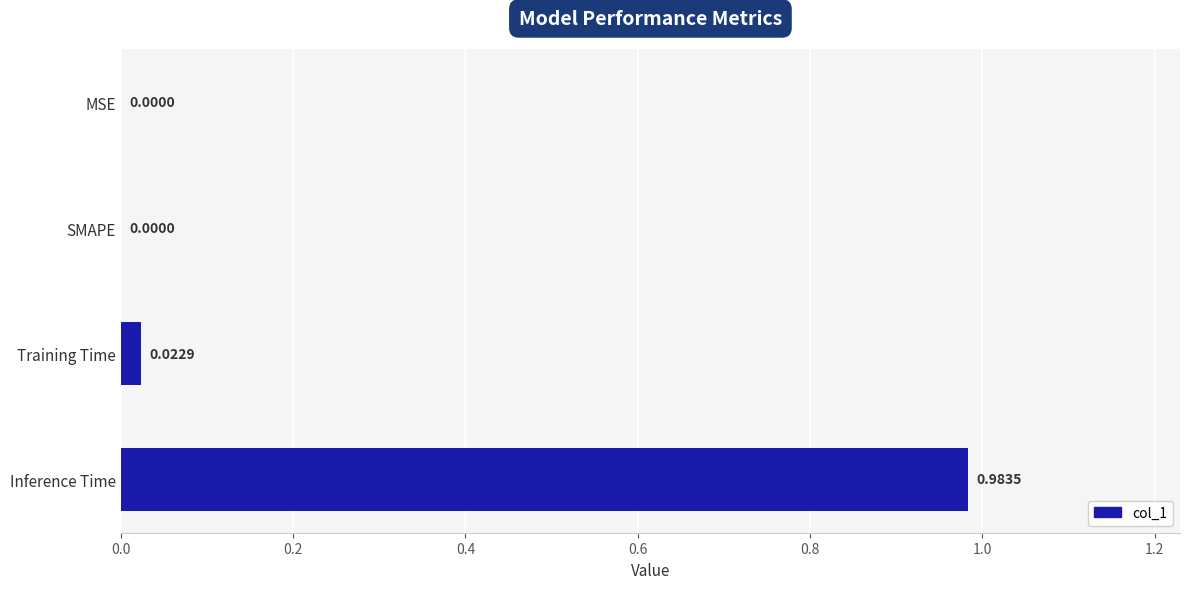

How many categories are shown in the chart?

4